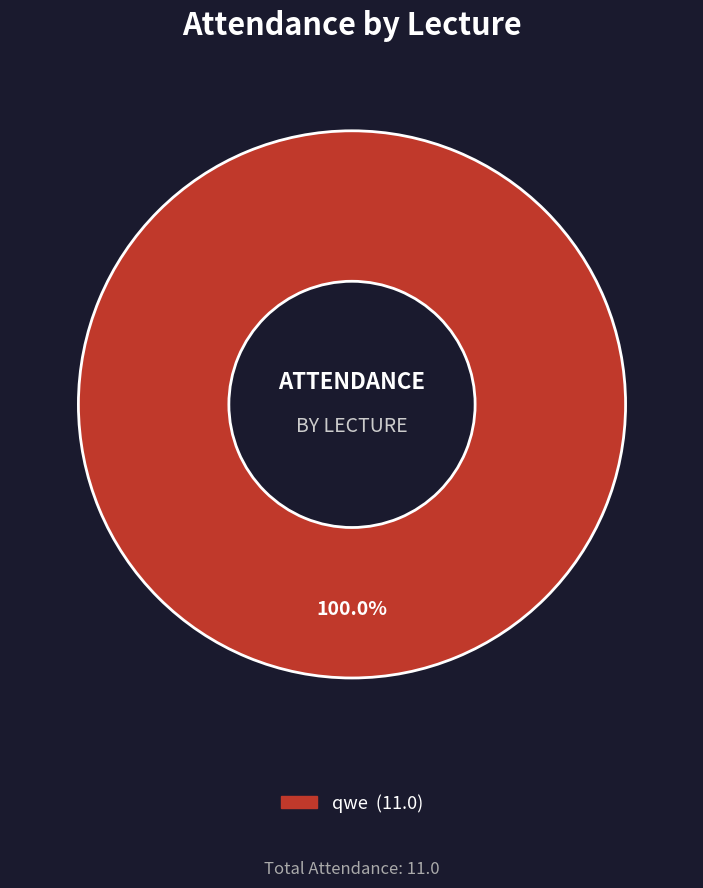

Is there any slice that represents more than half of the pie?

Yes